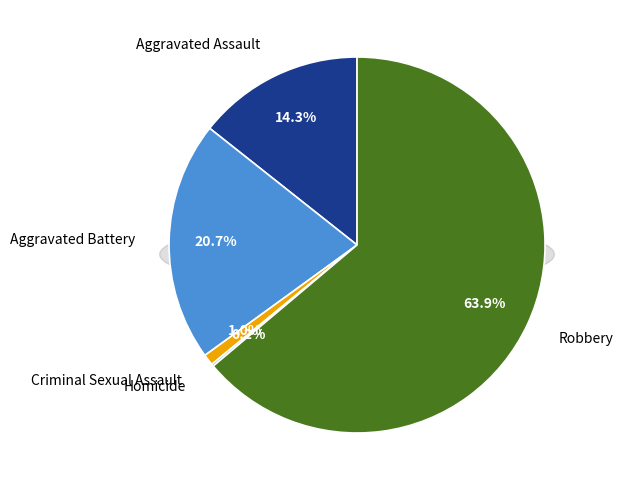

How many segments does this pie chart have?

5